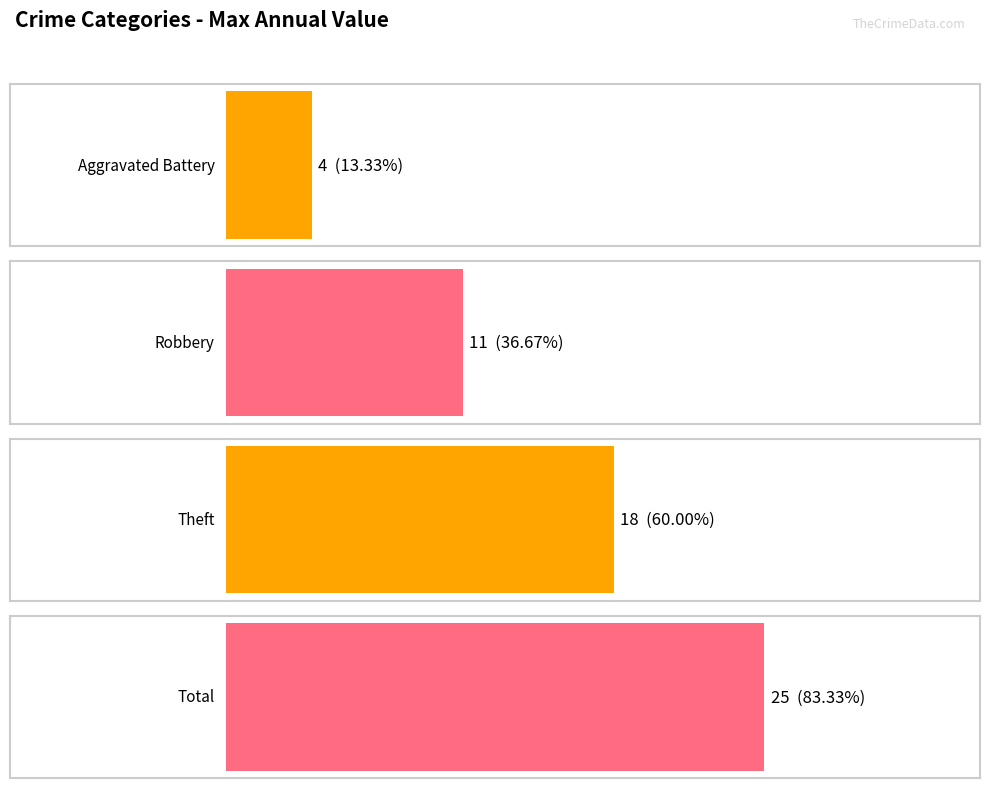

Read the Theft value at 2016.

18